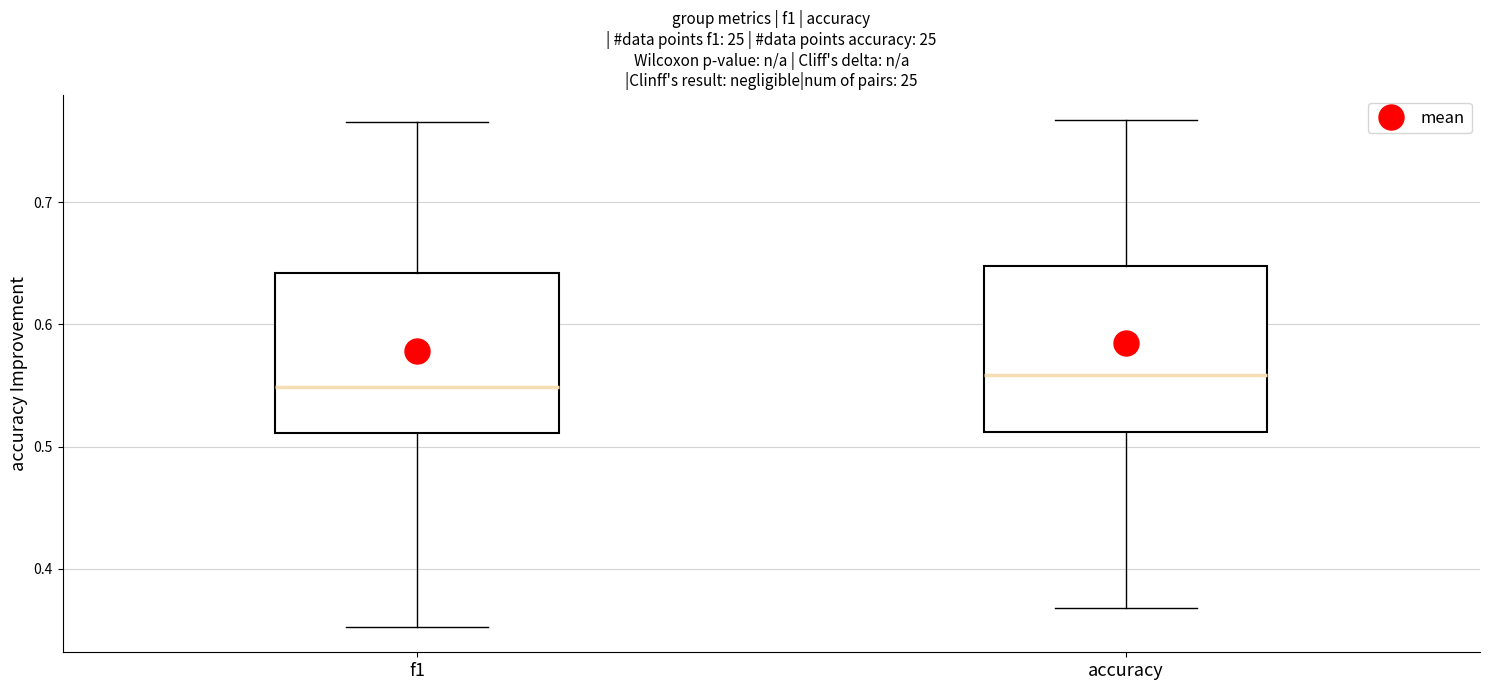

Reading left to right, read every box against the y-axis: the position of its median line, the range the box covers, and the ends of its whiskers. The values are not printed on the chart, so give them approximately, as read against the axis.

f1: median 0.55, box 0.51 to 0.64, whiskers 0.35 to 0.77
accuracy: median 0.56, box 0.51 to 0.65, whiskers 0.37 to 0.77